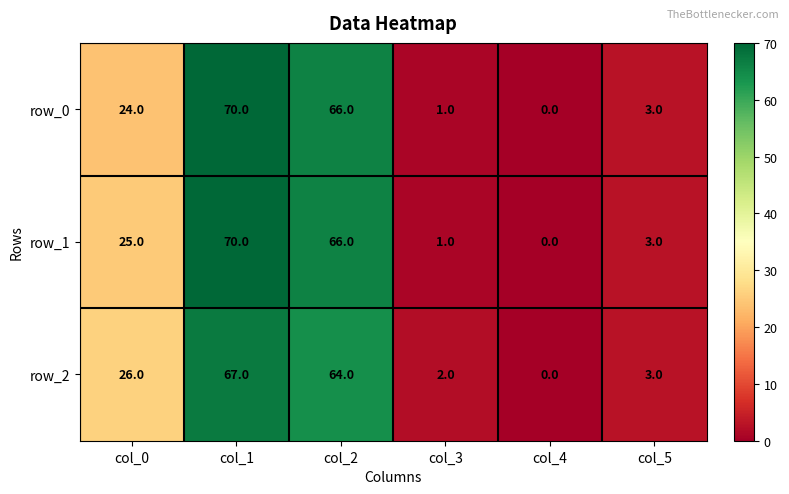

What is the difference between the maximum and minimum values in the row_1 series?

70